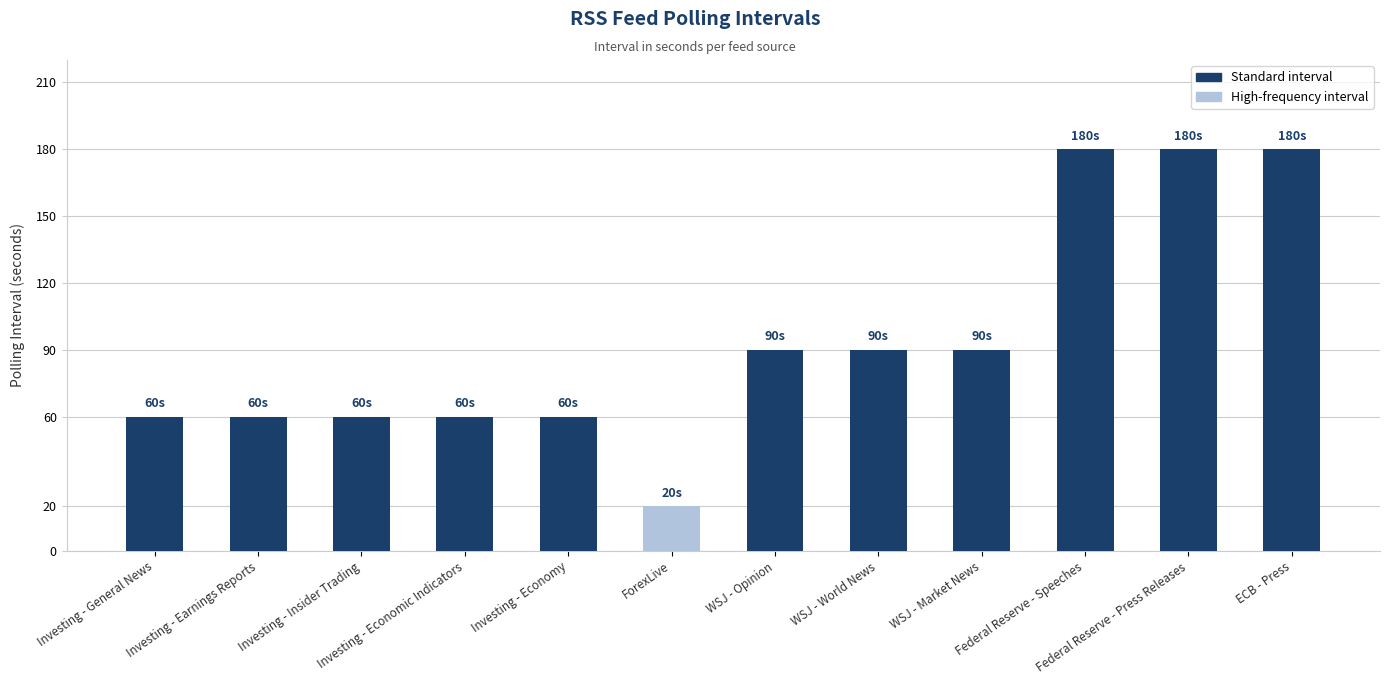

What is the average value?

94